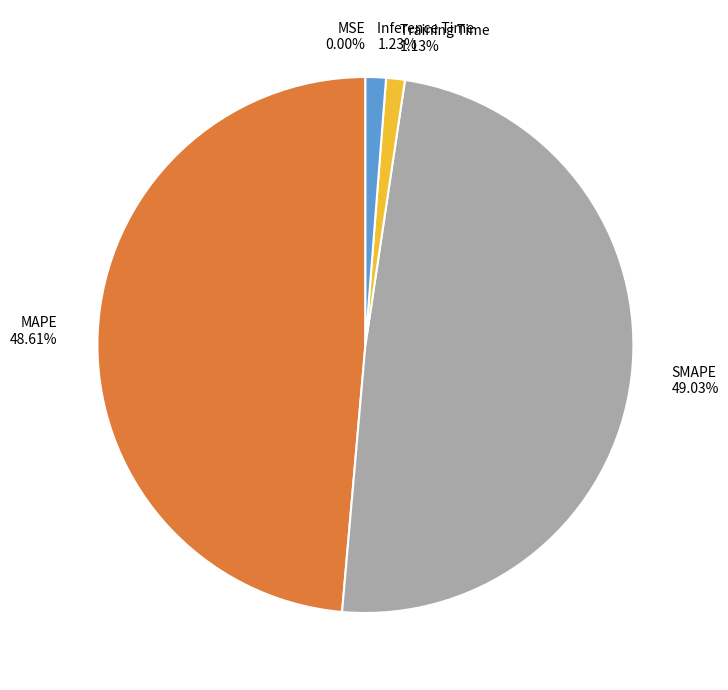

To the nearest percent, what is the average slice percentage?

20%